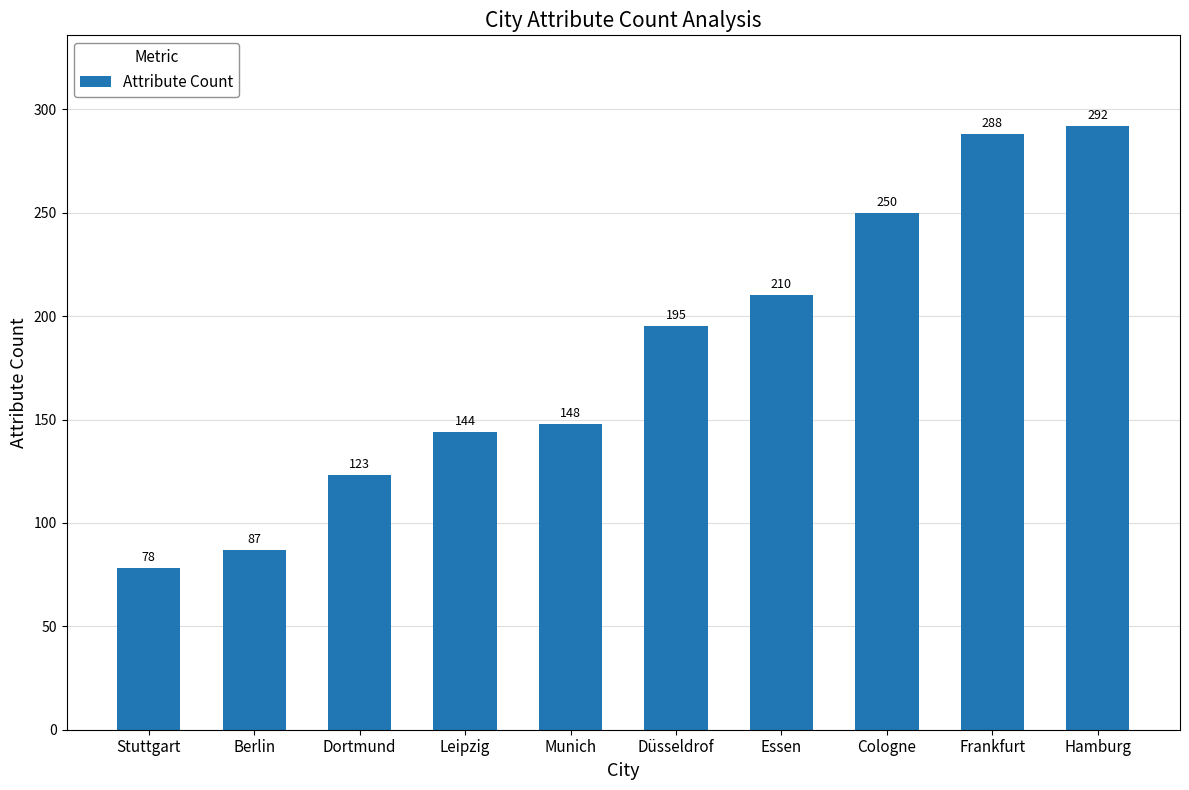

Between Cologne and Berlin, which is larger?

Cologne